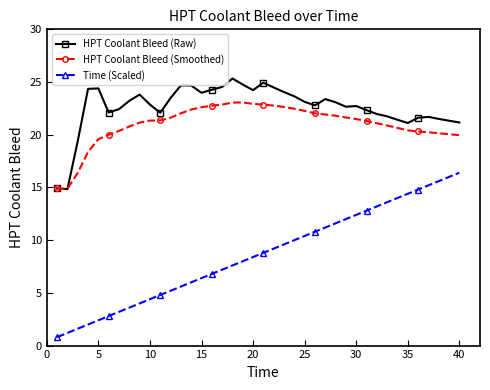

Which series has the largest total across all categories?

HPT Coolant Bleed (Raw)